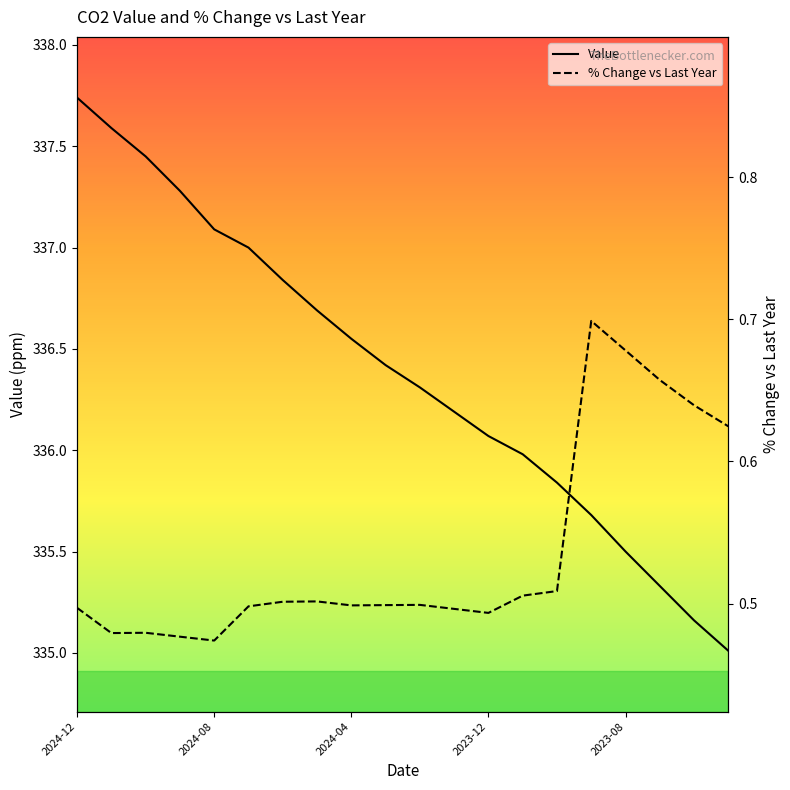

Which category has the highest value in the Value series?

2024-12